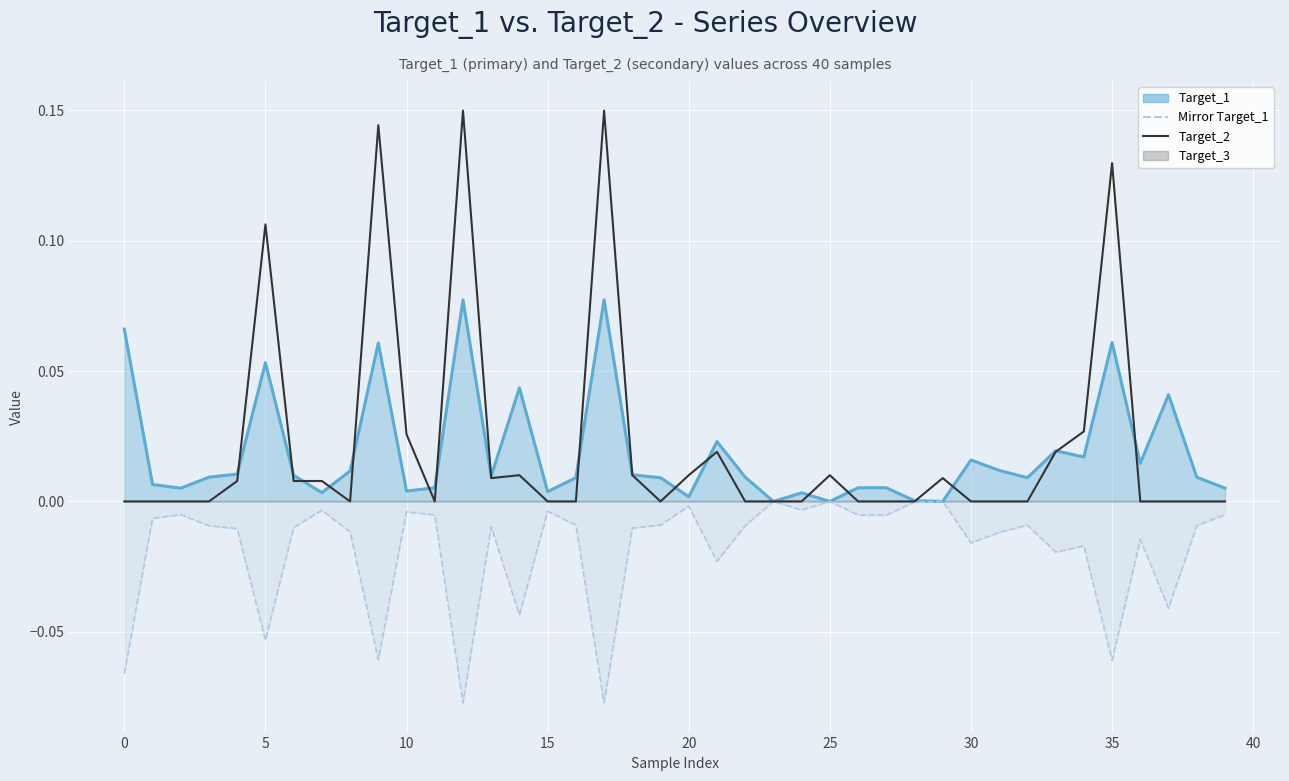

How many negative values does the Mirror Target_1 line series have?

37